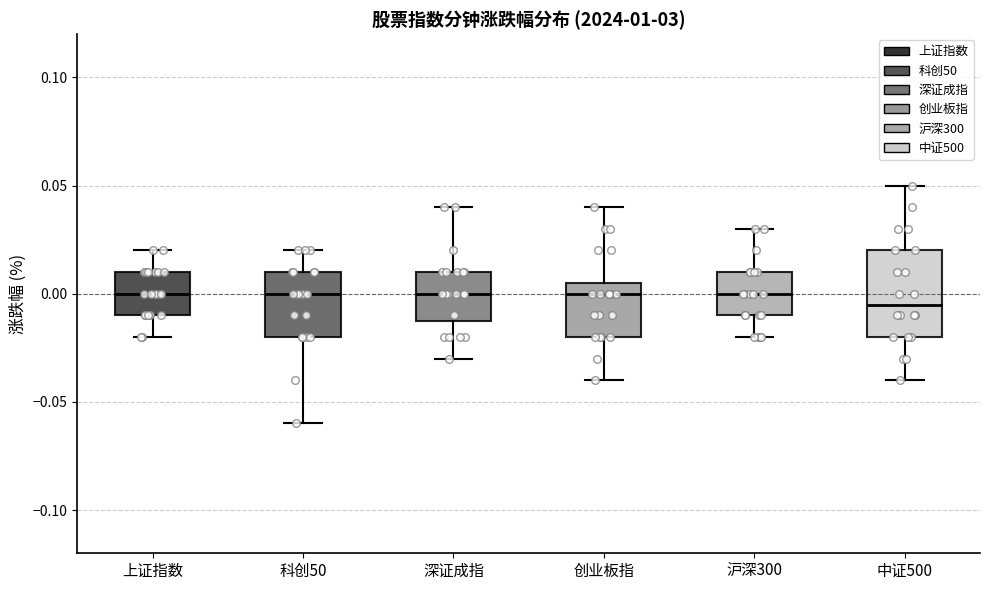

Reading left to right, transcribe this box plot: for each box, give where its median line is, the range the box spans, and where its two whiskers end, as read against the y-axis. The values are not printed on the chart, so give them approximately, as read against the axis.

上证指数: median 0.000, box -0.010 to 0.010, whiskers -0.020 to 0.020
科创50: median 0.000, box -0.020 to 0.010, whiskers -0.060 to 0.020
深证成指: median 0.000, box -0.010 to 0.010, whiskers -0.030 to 0.040
创业板指: median 0.000, box -0.020 to 0.005, whiskers -0.040 to 0.040
沪深300: median 0.000, box -0.010 to 0.010, whiskers -0.020 to 0.030
中证500: median -0.005, box -0.020 to 0.020, whiskers -0.040 to 0.050